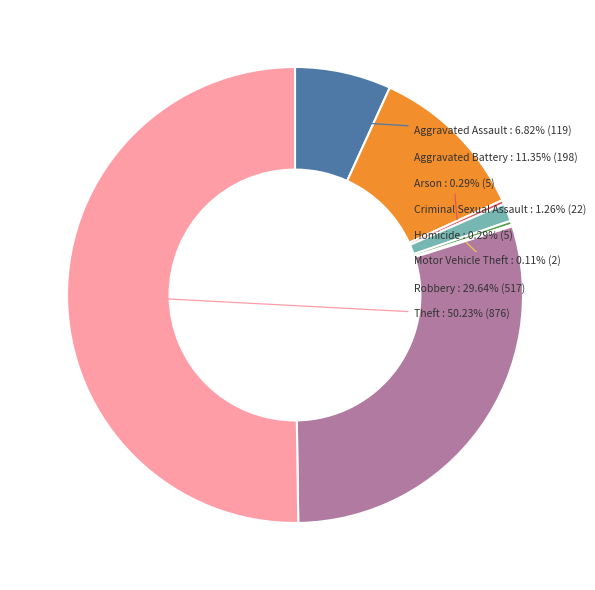

To the nearest percent, what is the difference between the largest and smallest slice percentages?

50%